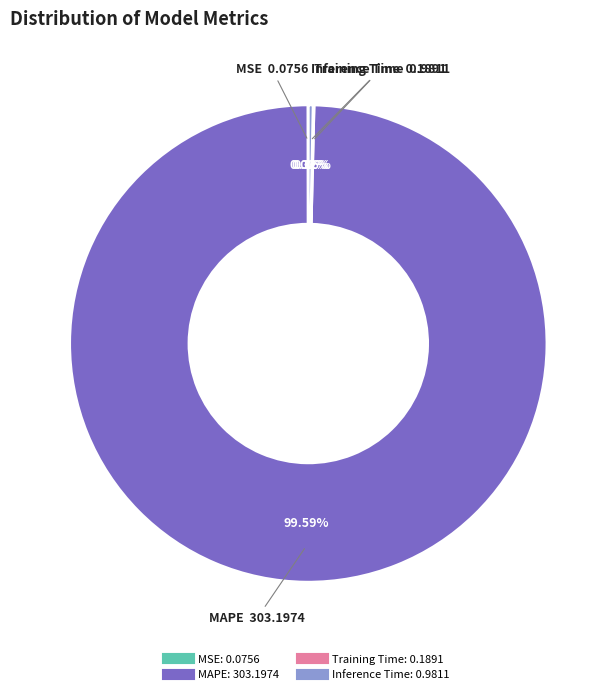

To the nearest percent, what is the difference between the Inference Time and MAPE slice percentages?

99%